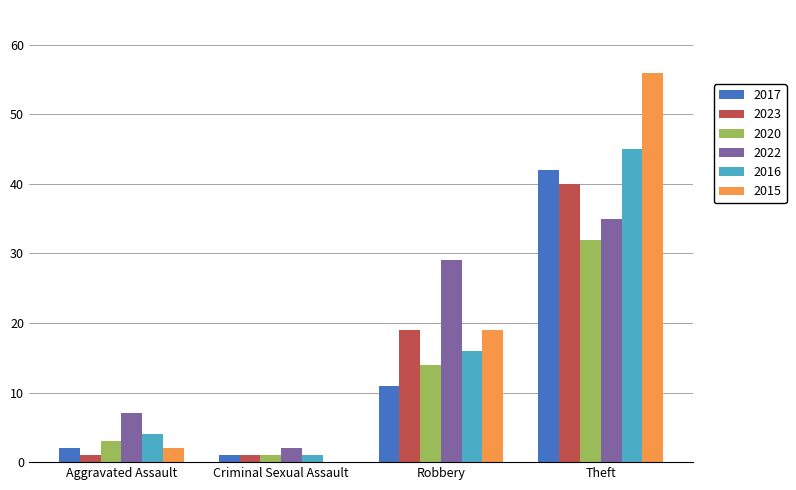

Between Aggravated Assault and Criminal Sexual Assault, which series saw the biggest shift?

2022